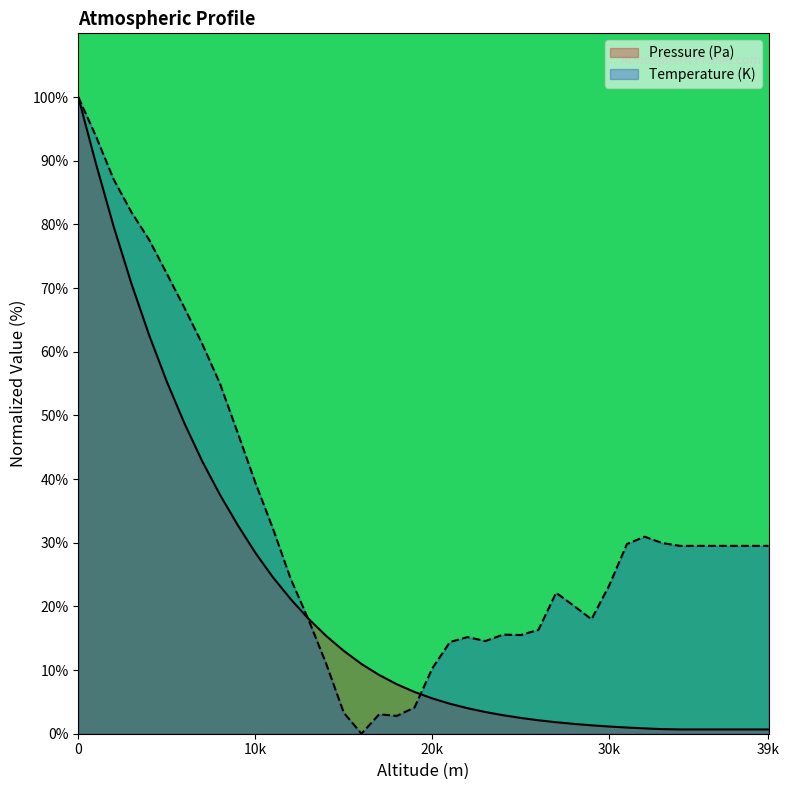

Where do Pressure (Pa) and Temperature (K) first cross each other?

12000 and 13000